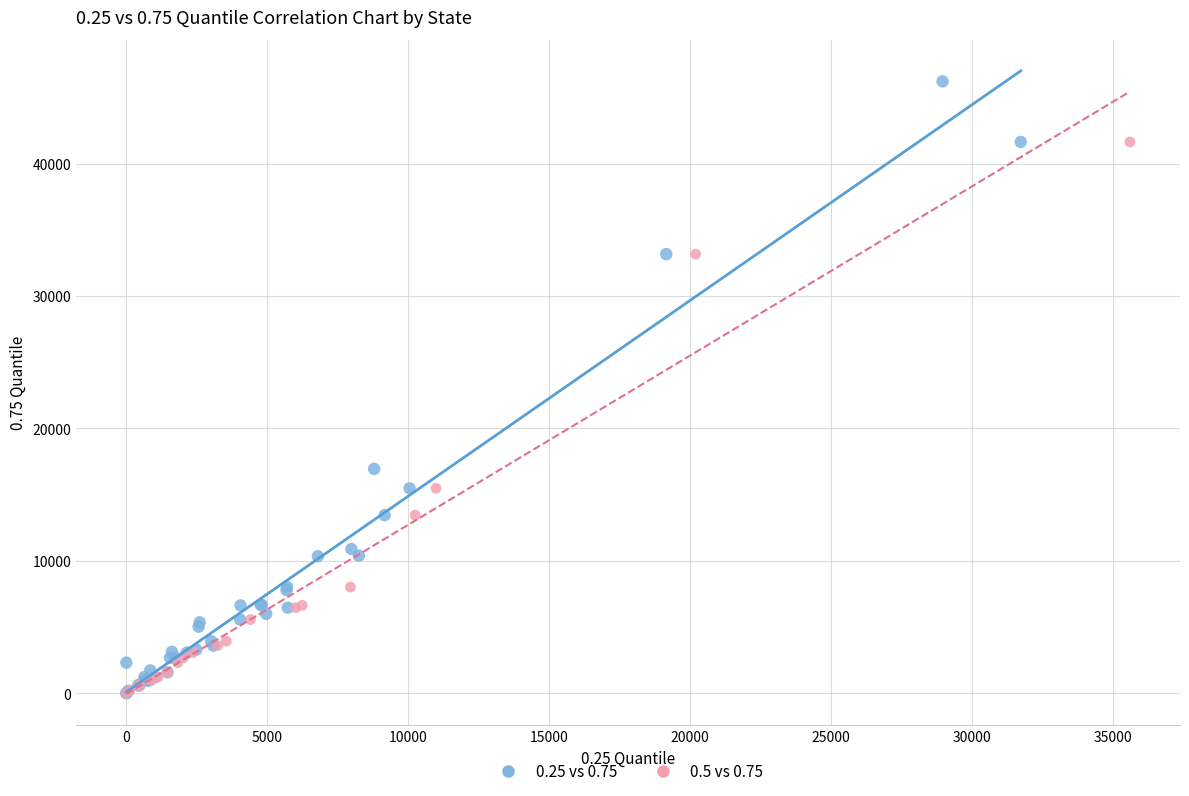

Which series contains the highest Y value?

0.25 vs 0.75